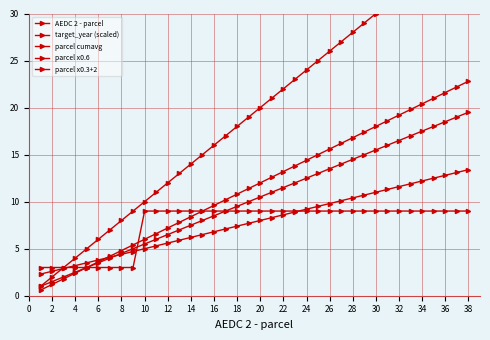

What is the approximate value of parcel cumavg at 4?

2.0